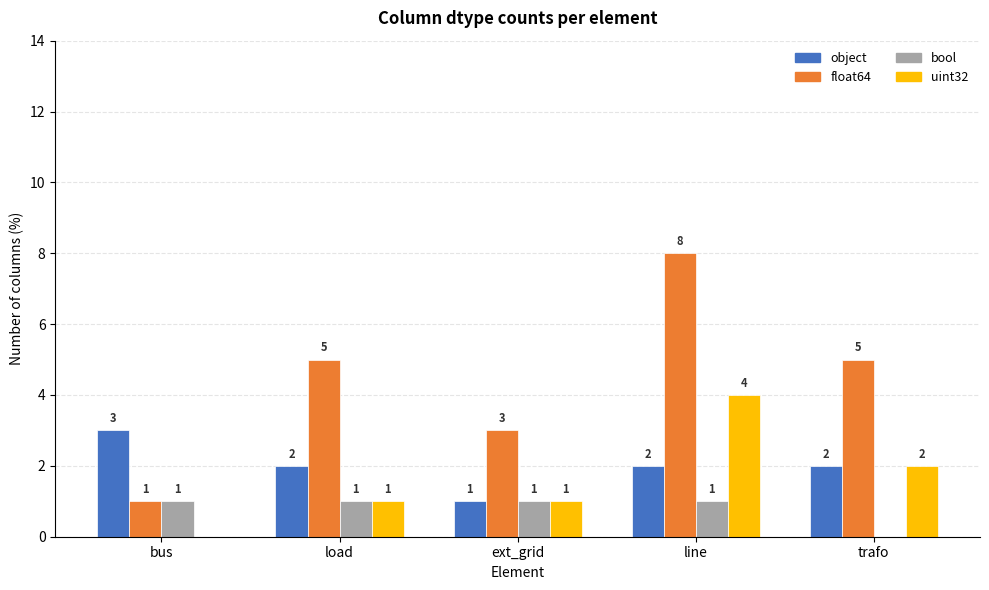

What is the highest value of the float64 series?

8